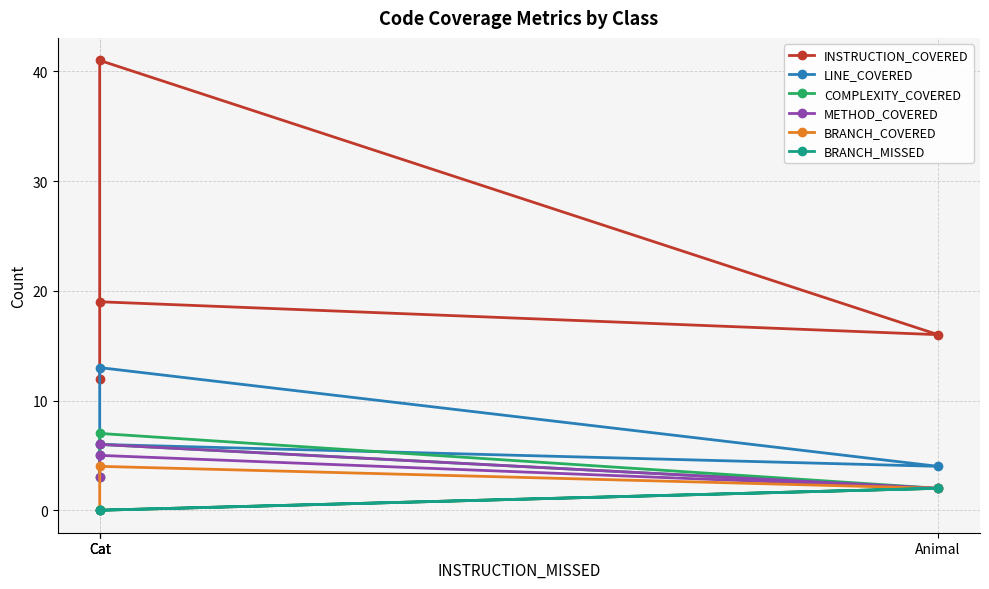

How many lines are shown in the chart?

6